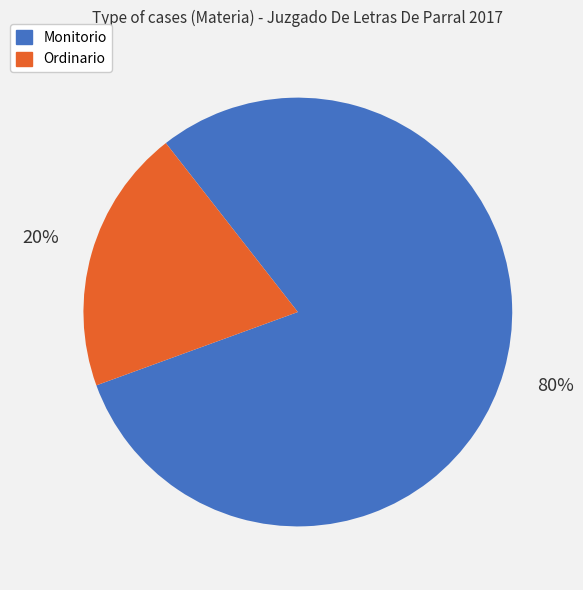

Count the number of slices in the pie.

2